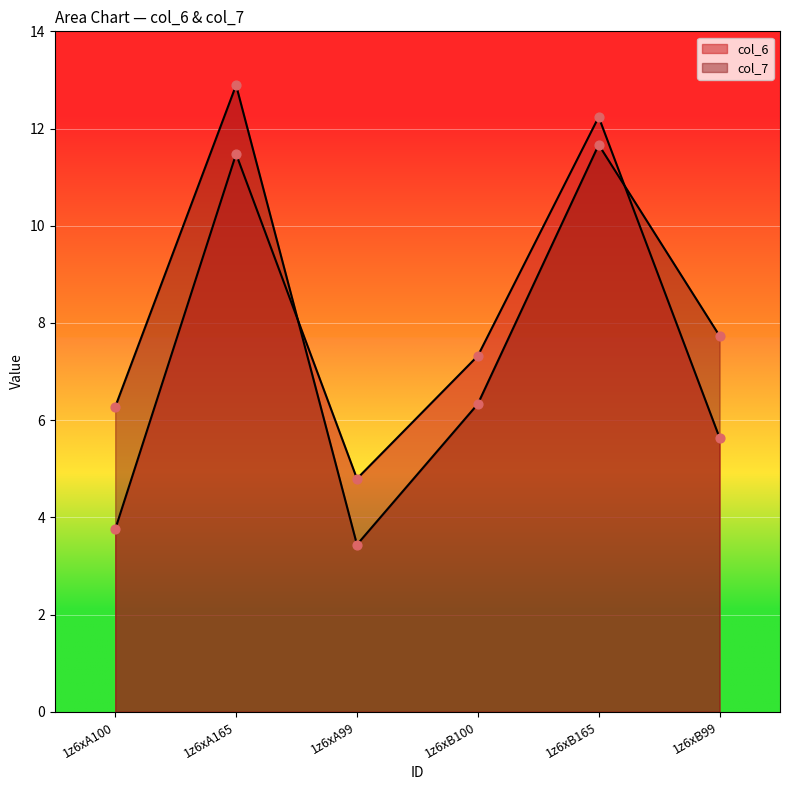

At how many categories does at least one series exceed 10?

2